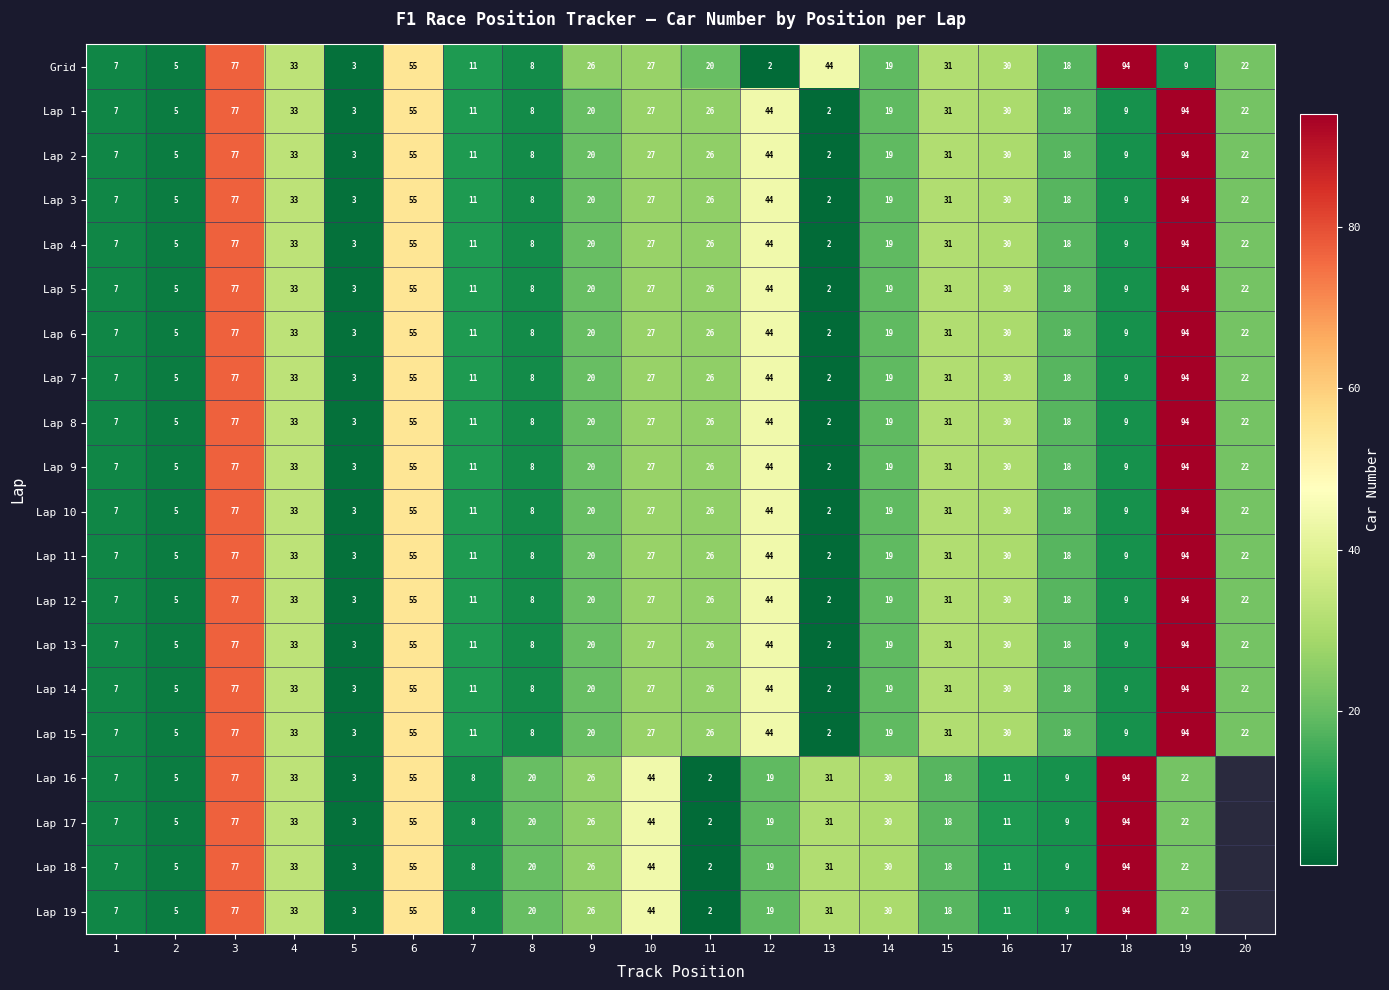

What is the spread (max minus min) of values at 13?

42